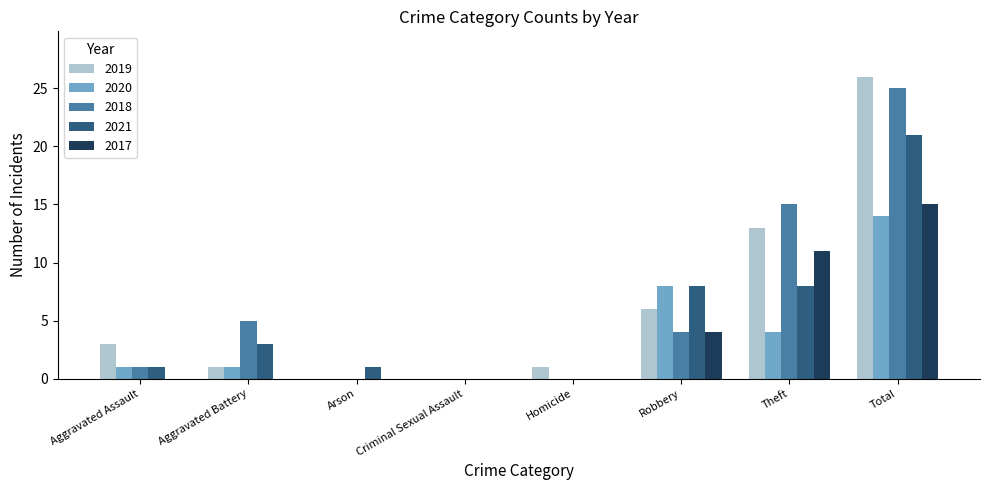

Does the chart contain stacked bars?

No